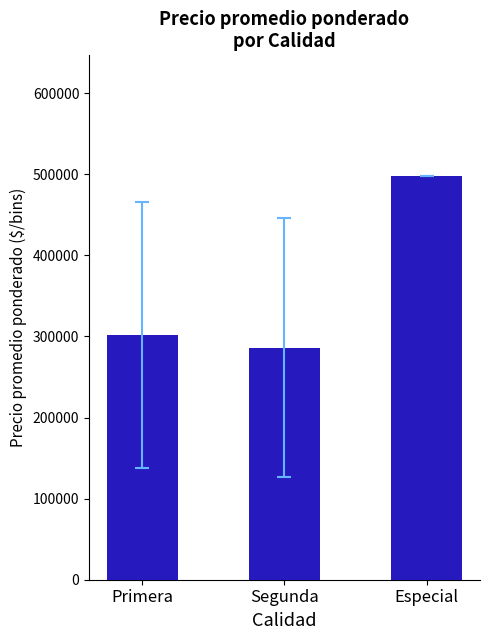

What value does the data have at Segunda?

286250.0